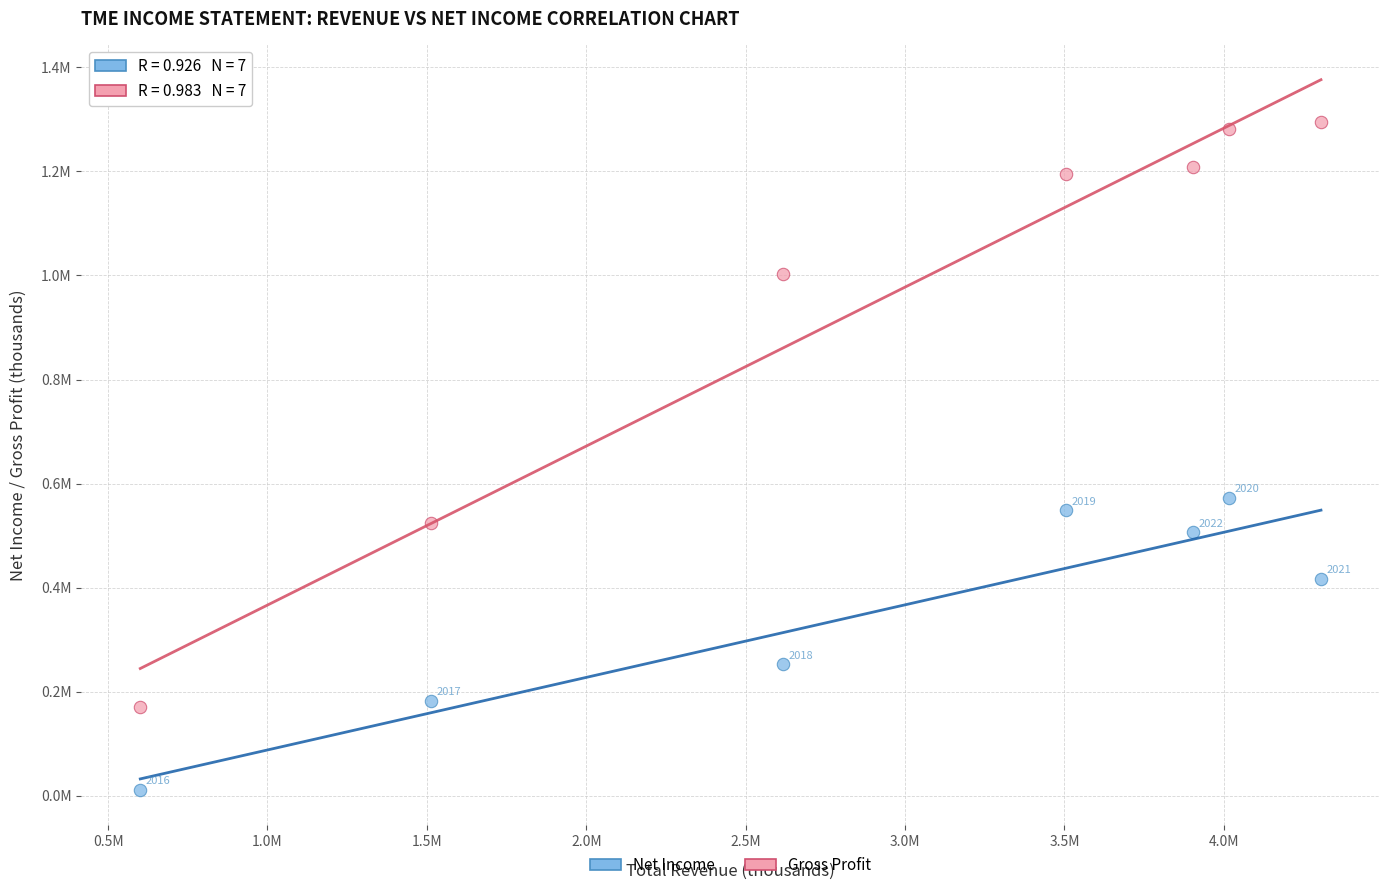

Which series contains the lowest Y value?

Net Income